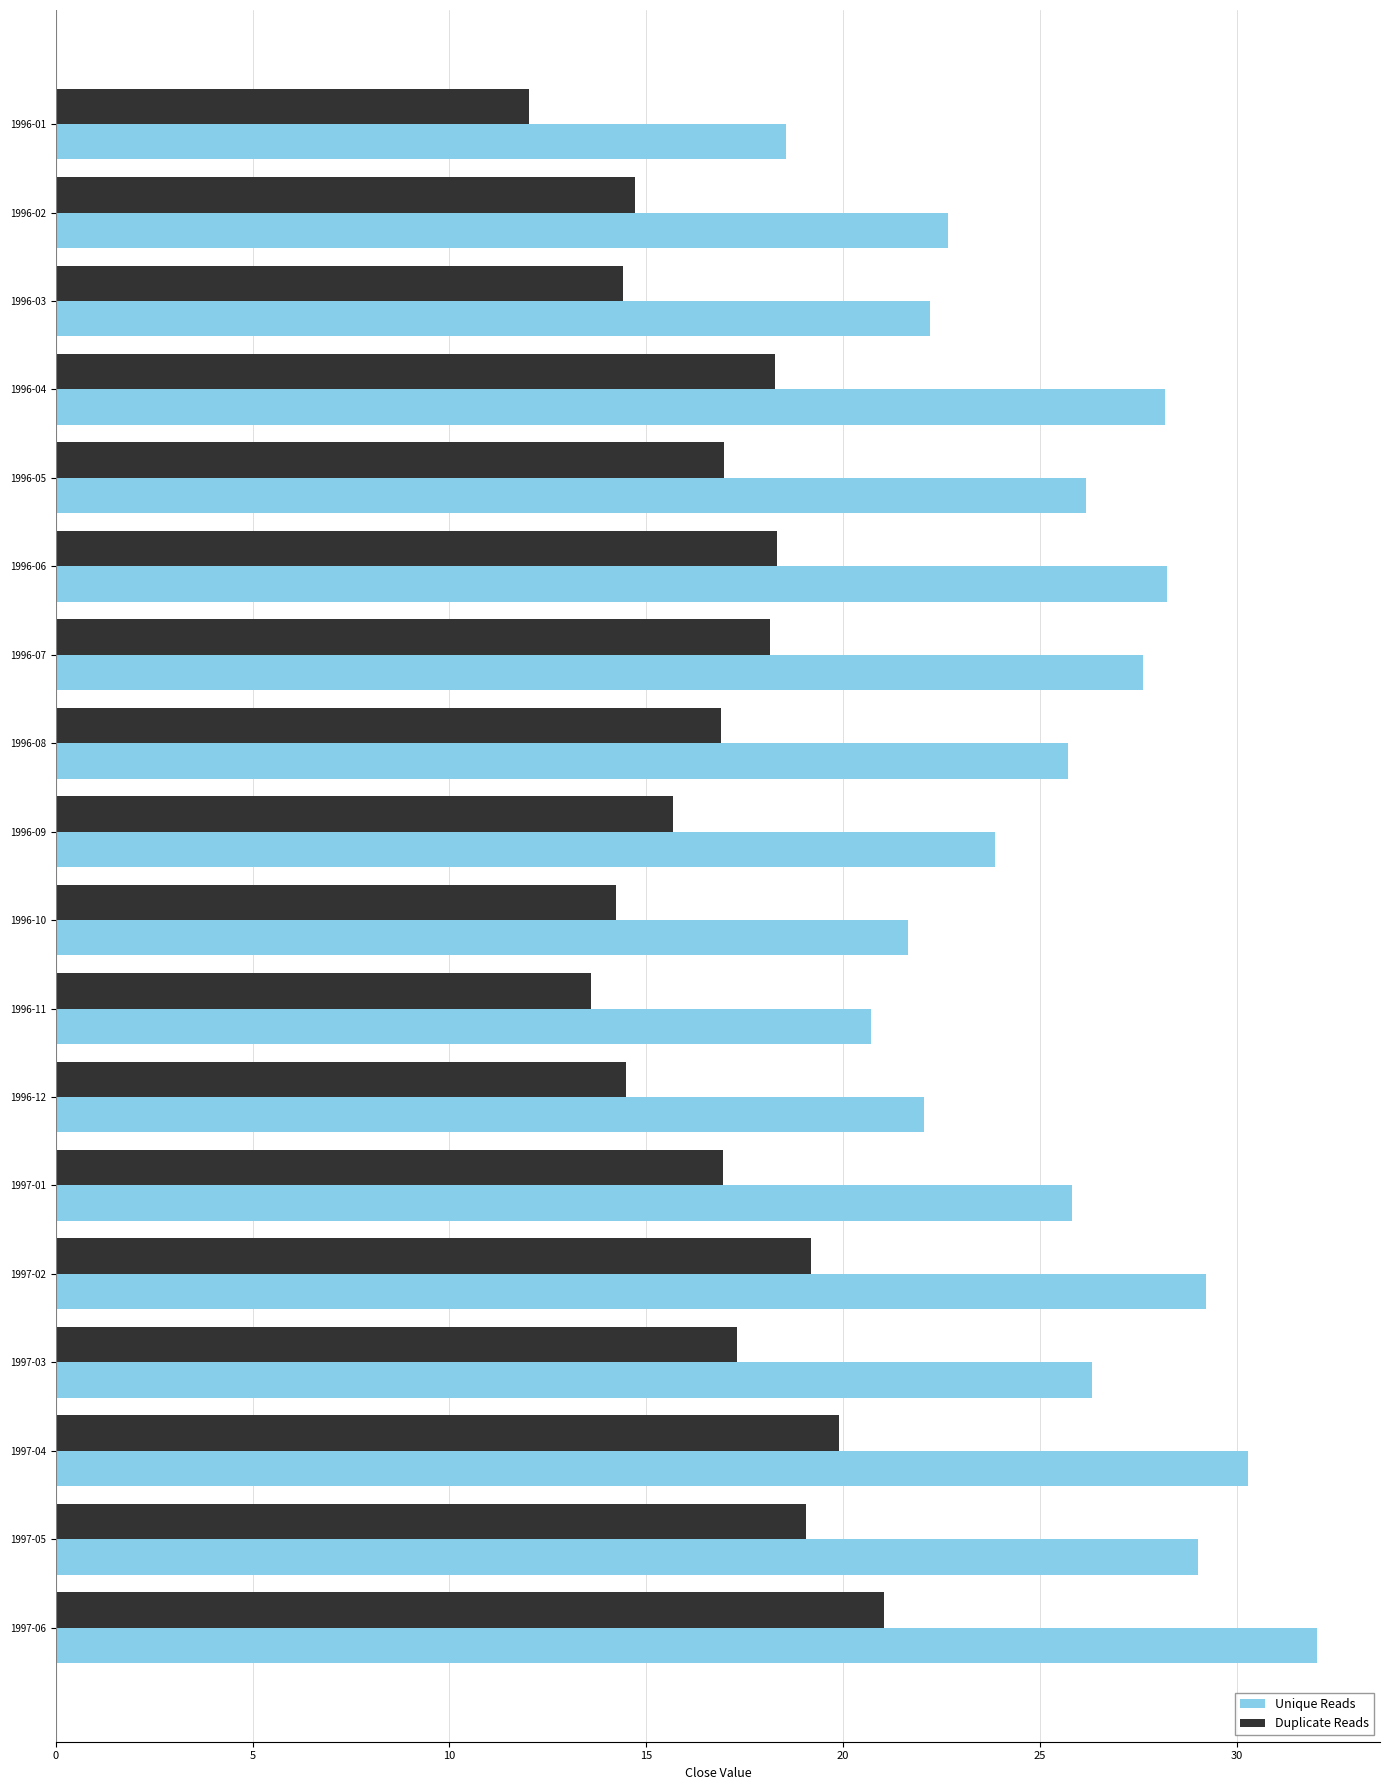

What is the difference between the second highest and second lowest values in the Duplicate Reads series?

6.3